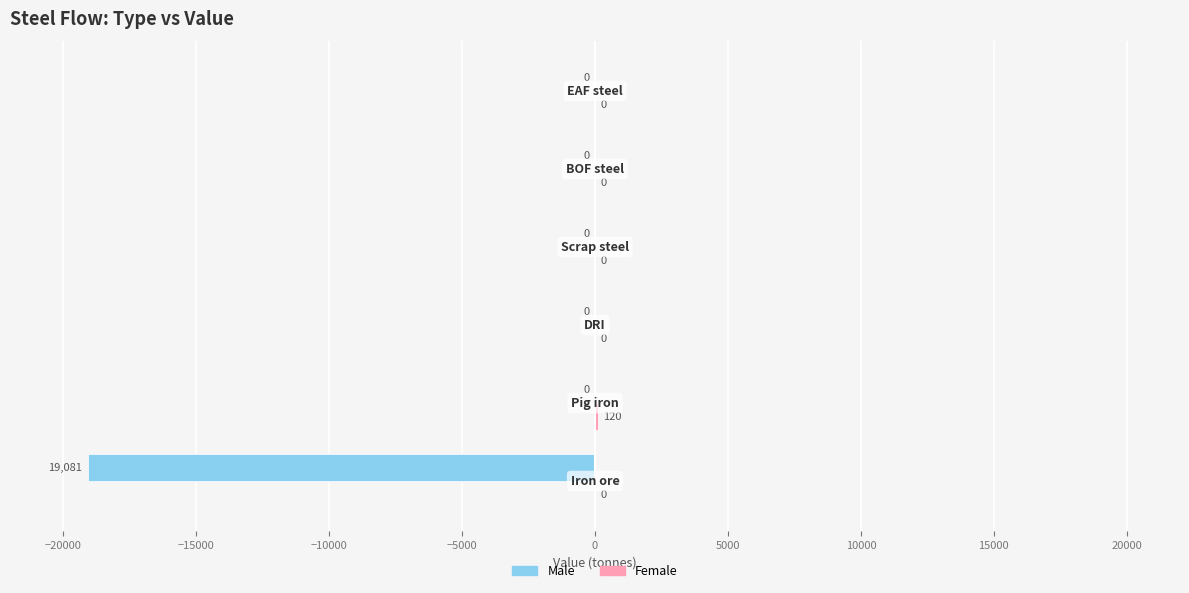

What is the maximum value shown in the chart?

120.2